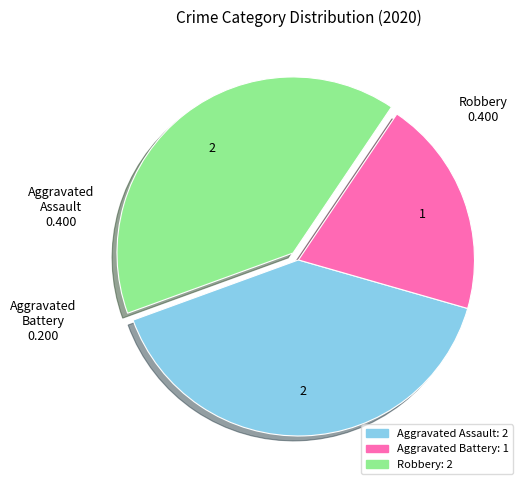

Approximately how many times larger is the value at Robbery compared to Aggravated Assault?

1.0